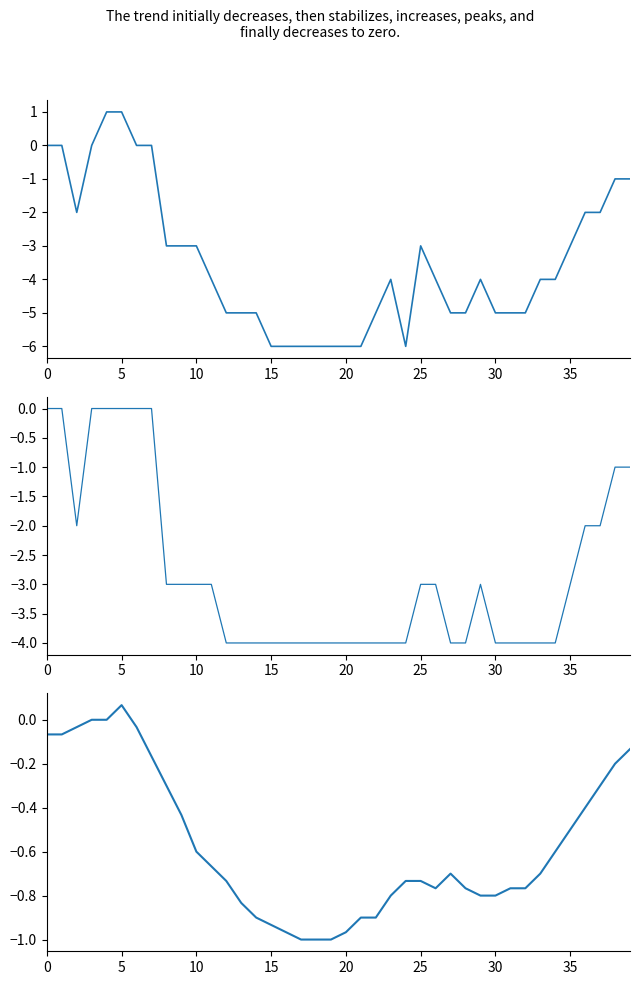

What value does the CH series have at 25?

-3.0